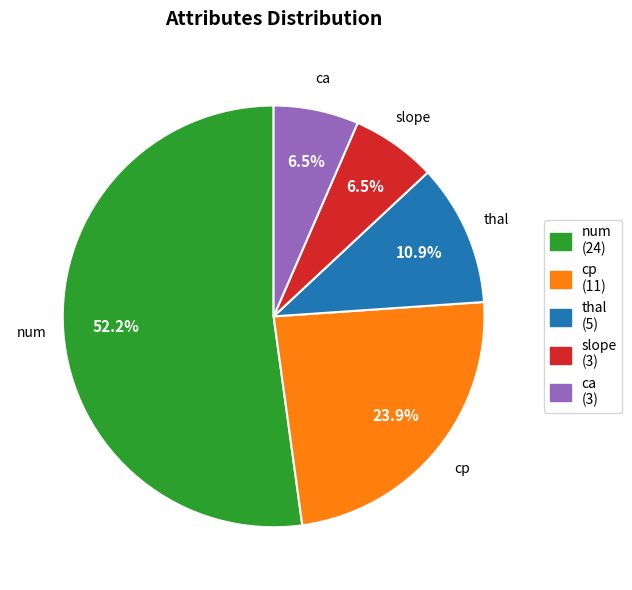

What percentage do slope and thal together represent?

17.4%